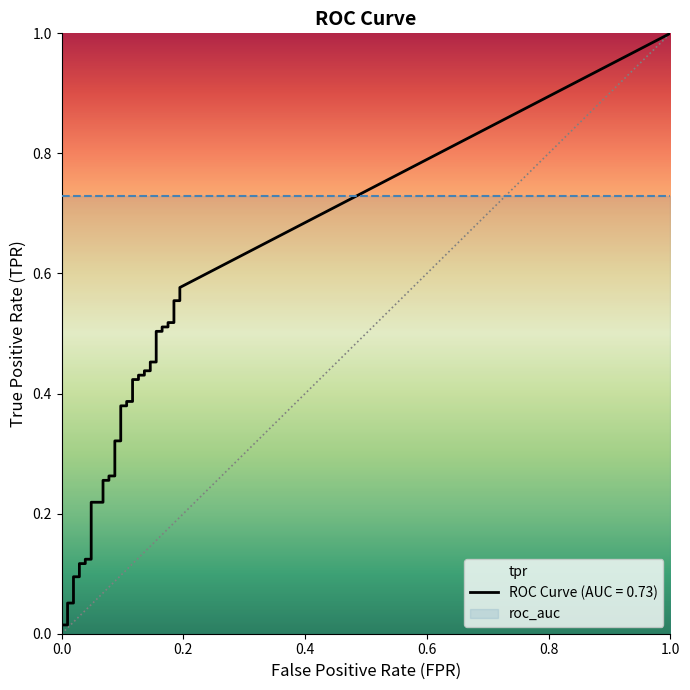

What position from the left is 19?

20